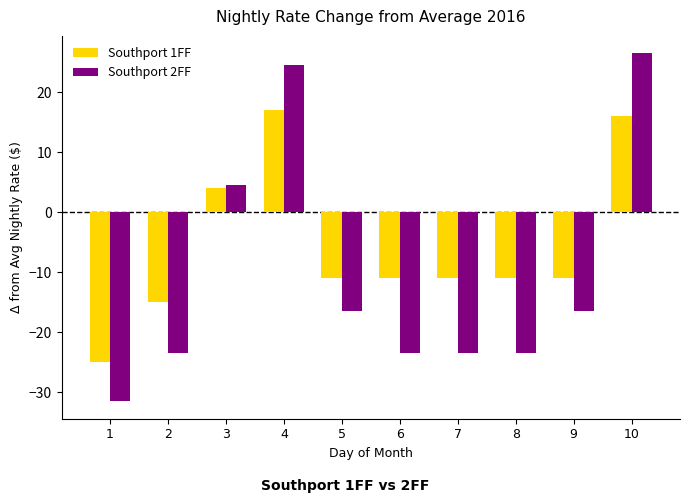

Reading left to right, list all the values displayed in this chart.

Southport 1FF: -25.0	-15.0	4.0	17.0	-11.0	-11.0	-11.0	-11.0	-11.0	16.0
Southport 2FF: -31.5	-23.5	4.5	24.5	-16.5	-23.5	-23.5	-23.5	-16.5	26.5